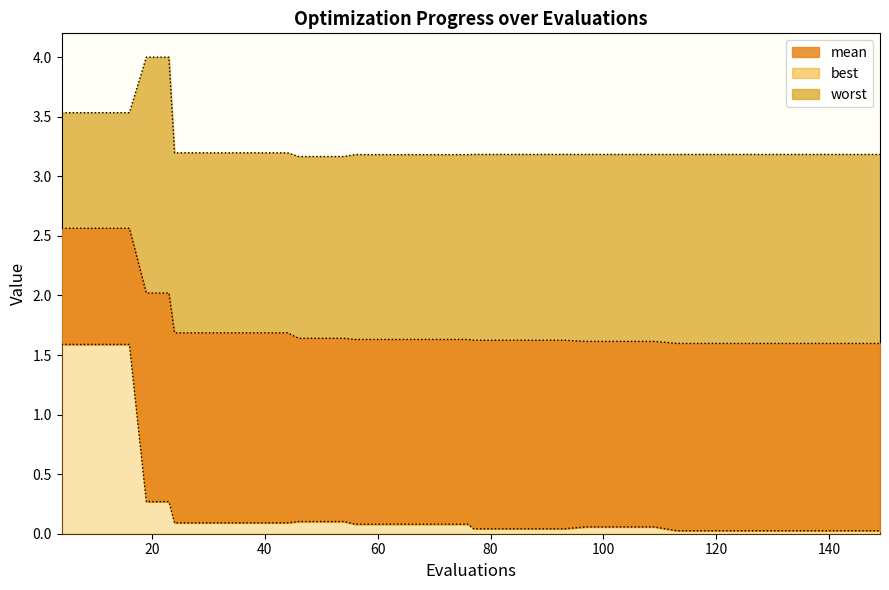

List the series in order of their peak value, highest first.

worst, mean, best